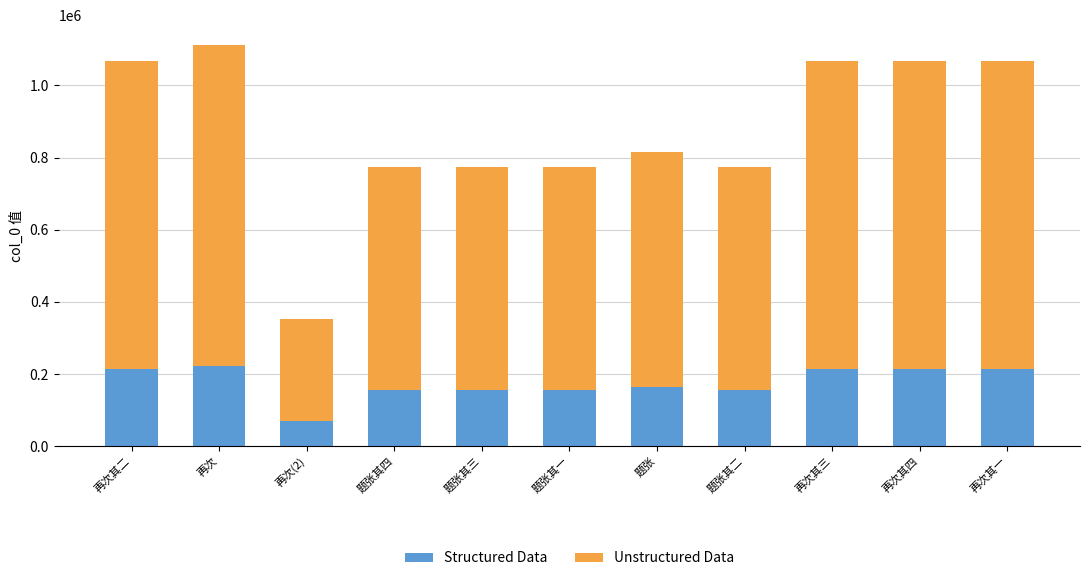

The Structured Data series shows 234615 at 题张. True or false?

False